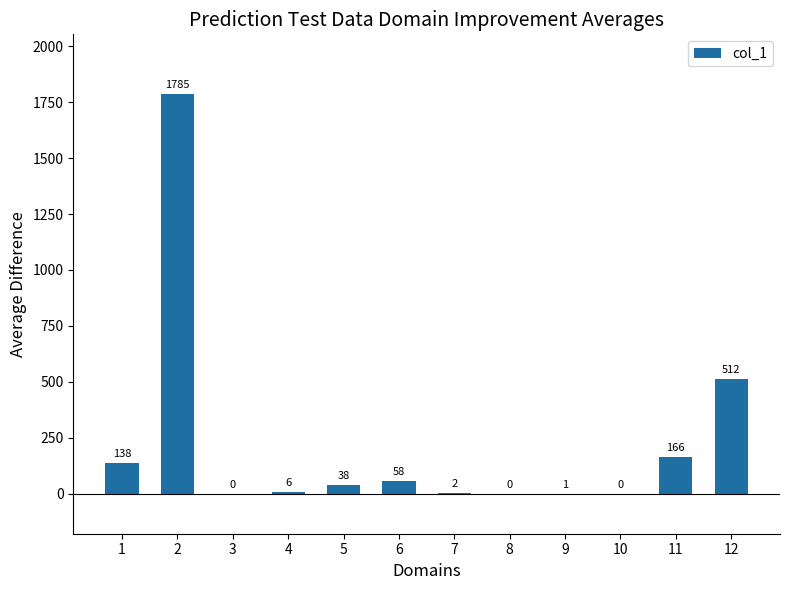

What is the sum of all values?

2706